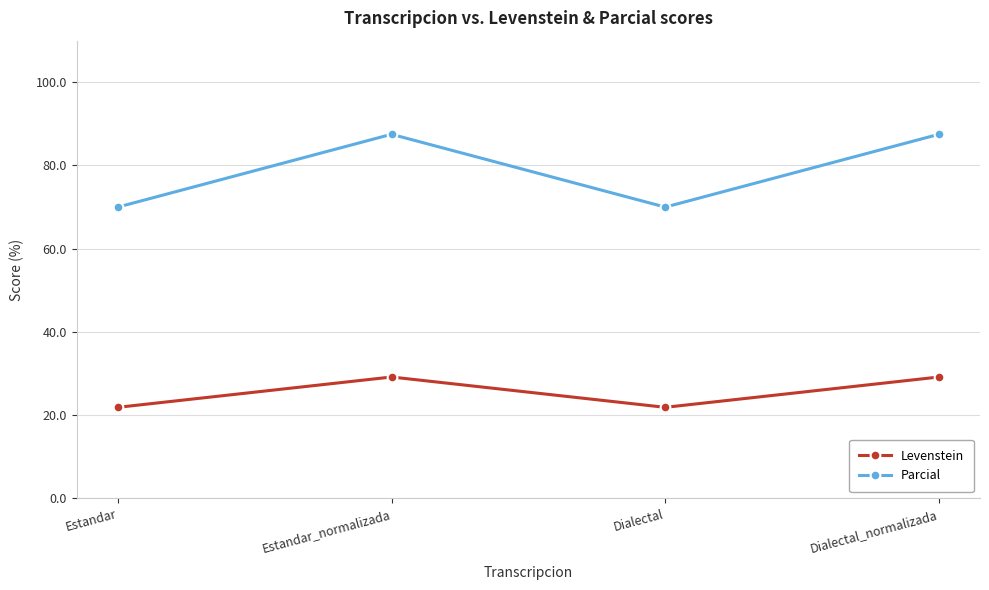

What is the spread (max minus min) of values at Estandar_normalizada?

58.3